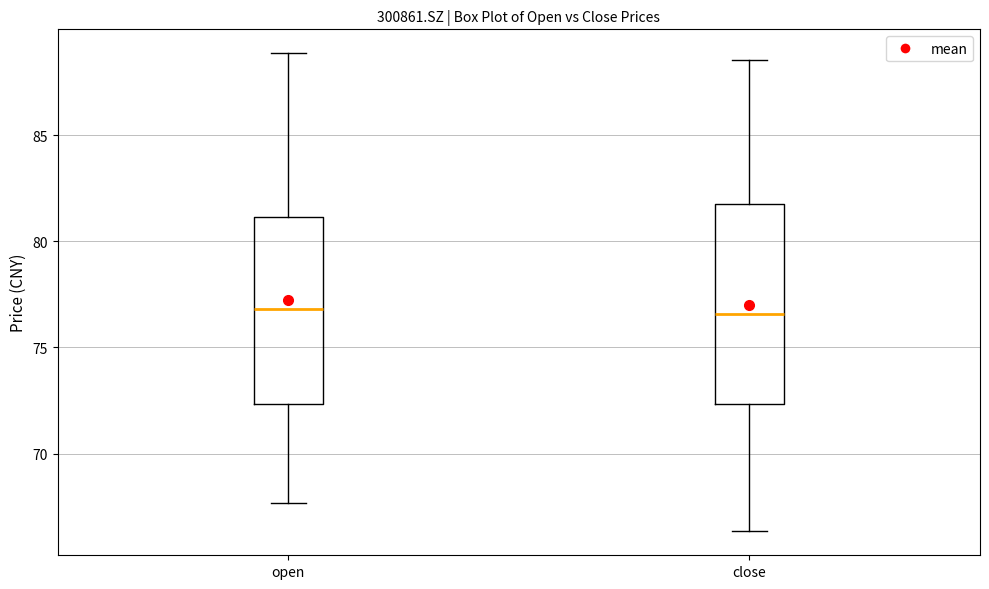

Reading left to right, read every box against the y-axis: the position of its median line, the range the box covers, and the ends of its whiskers. The values are not printed on the chart, so give them approximately, as read against the axis.

open: median 77.0, box 72.5 to 81.0, whiskers 67.5 to 89.0
close: median 76.5, box 72.5 to 82.0, whiskers 66.5 to 88.5